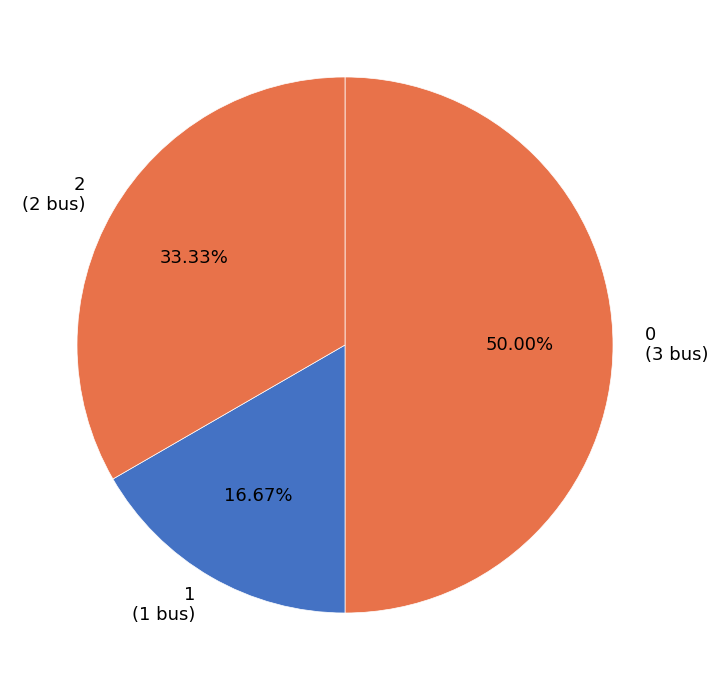

Is 1 the majority of the pie?

No